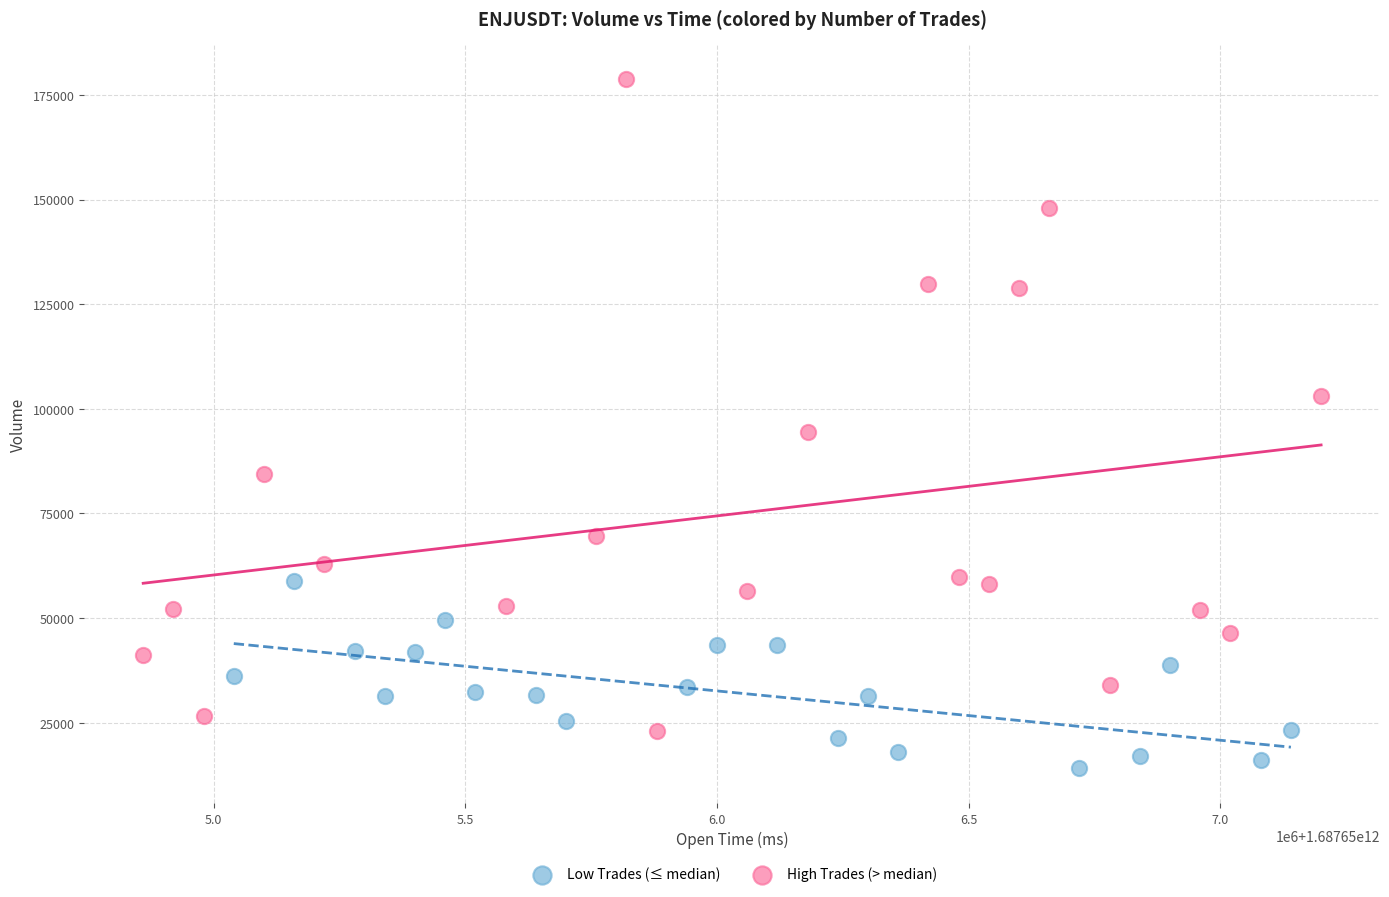

Which series reaches the minimum Y coordinate?

Low Trades (≤ median)